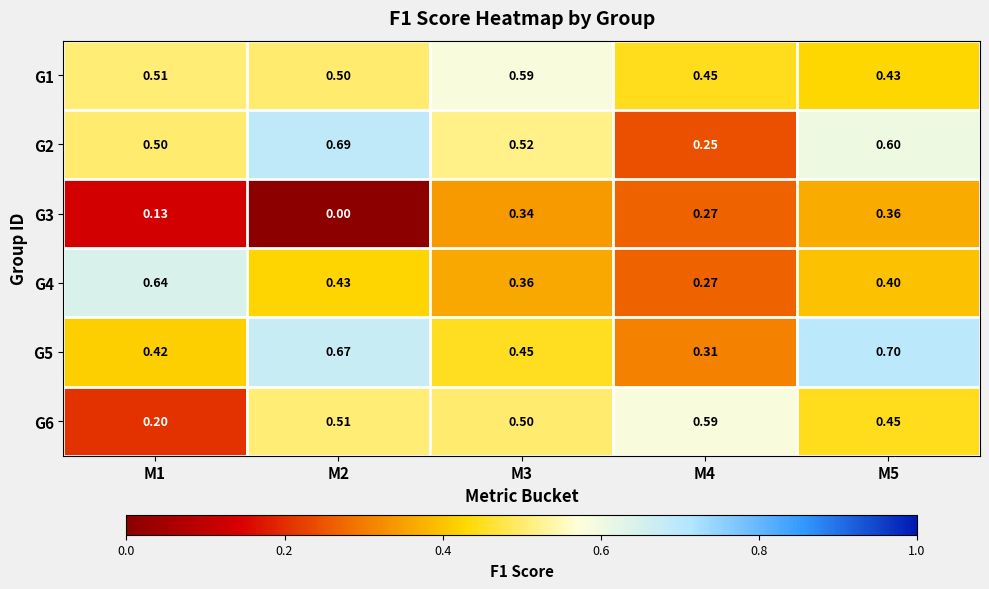

Is the value of G2 at M2 greater than the value of G6 at M4?

Yes